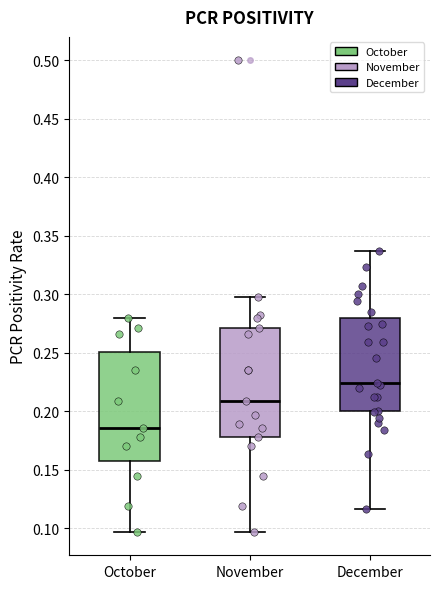

Where does the upper whisker of the box for October end on the y-axis? The values are not printed on the chart, so give them approximately, as read against the axis.

0.280